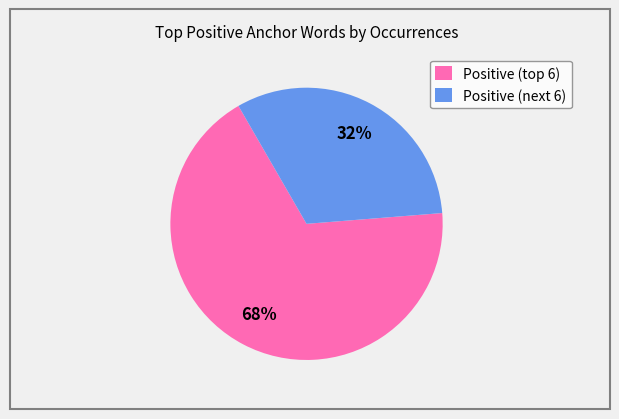

True or false: Positive (next 6) accounts for 32% of the total.

True